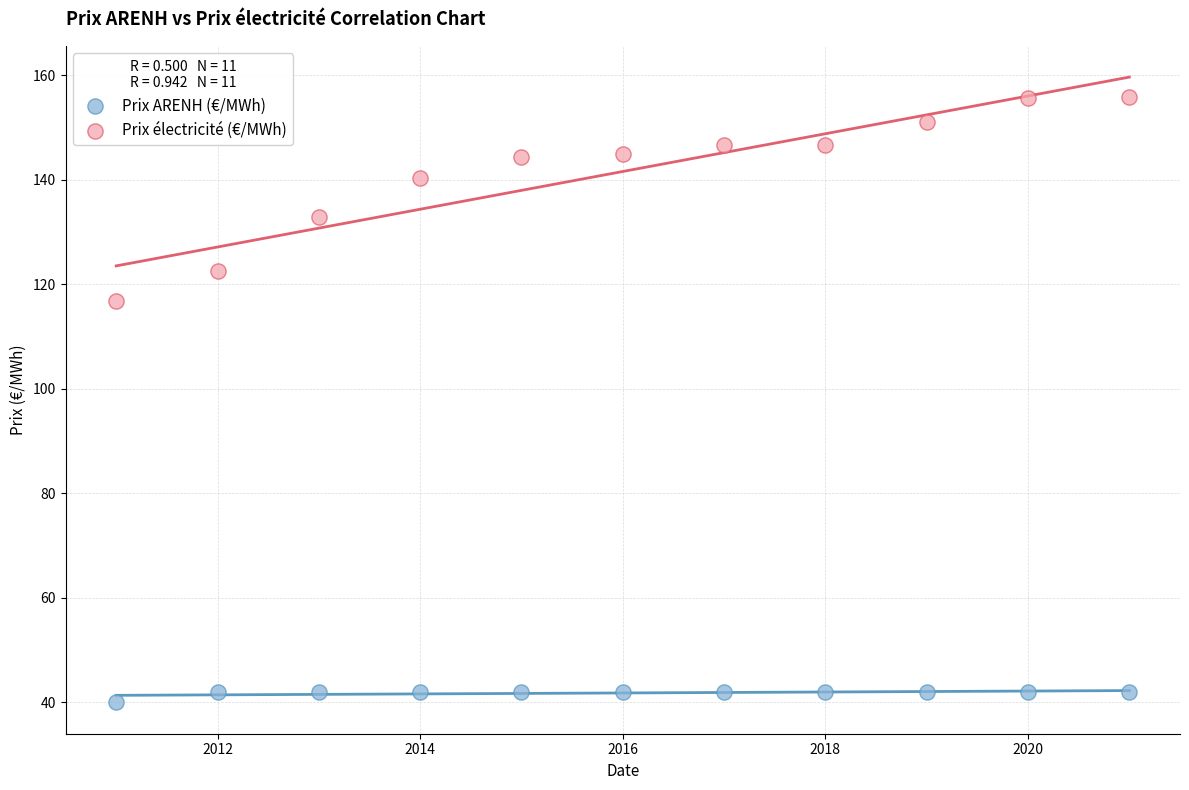

What are all the series names shown in the legend?

Prix ARENH (€/MWh), Prix électricité (€/MWh)